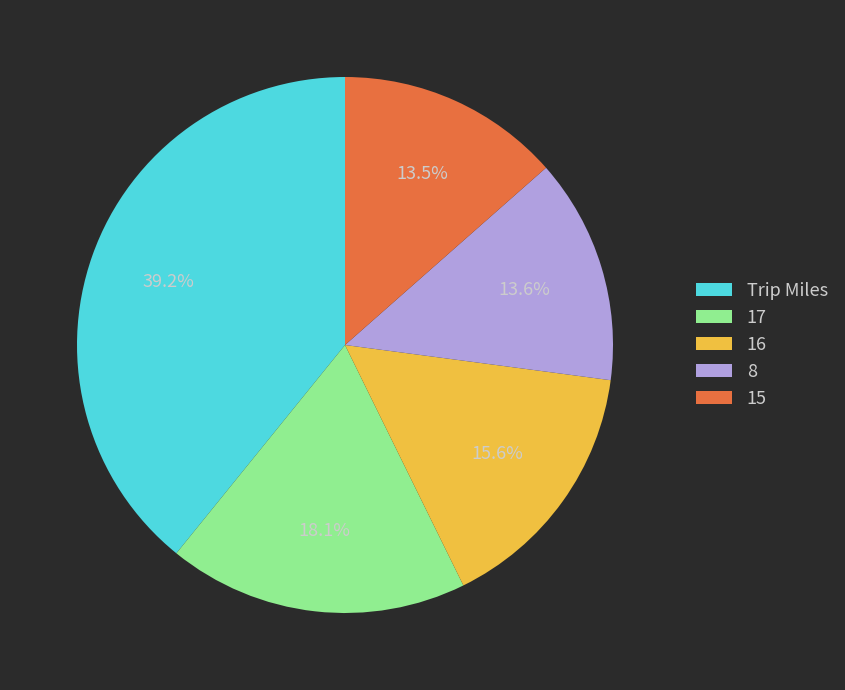

Do Trip Miles and 17 together represent more than half of the pie?

Yes